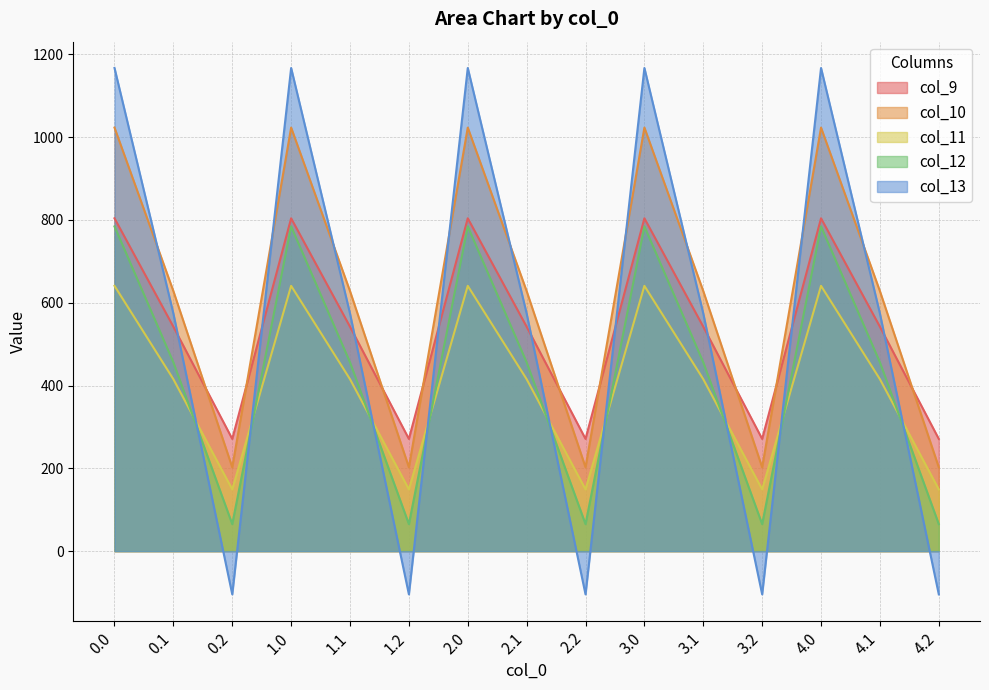

What position from the right is 2.0?

9